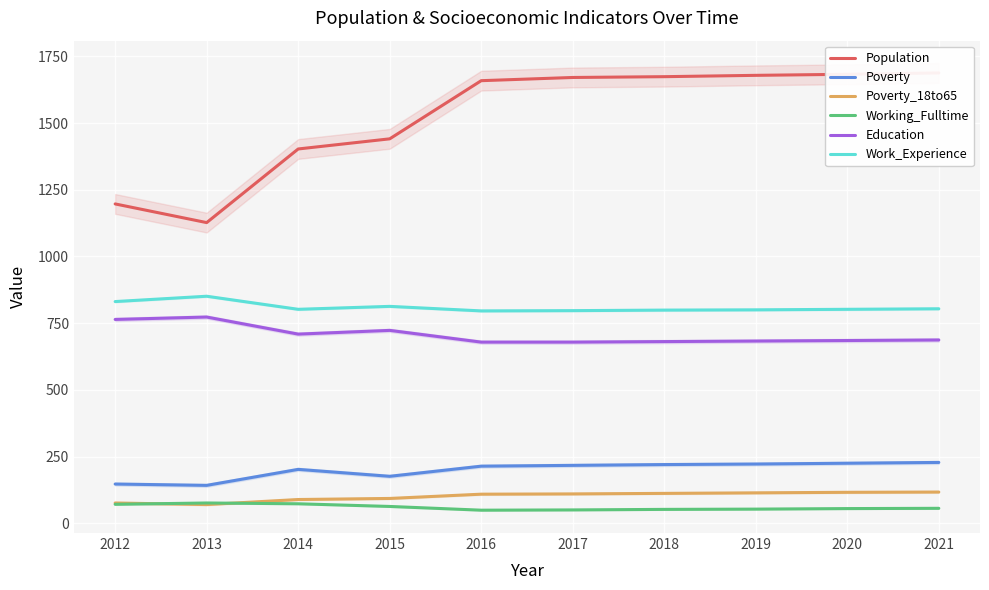

At 2012, list the series in order from smallest to largest.

Working_Fulltime, Poverty_18to65, Poverty, Education, Work_Experience, Population